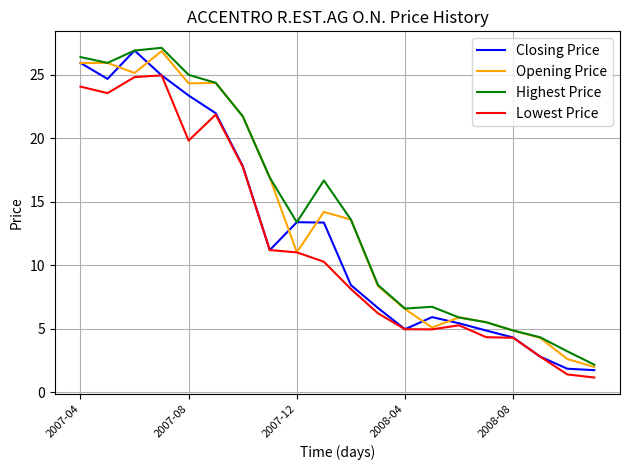

Which series has the largest range (max minus min)?

Closing Price